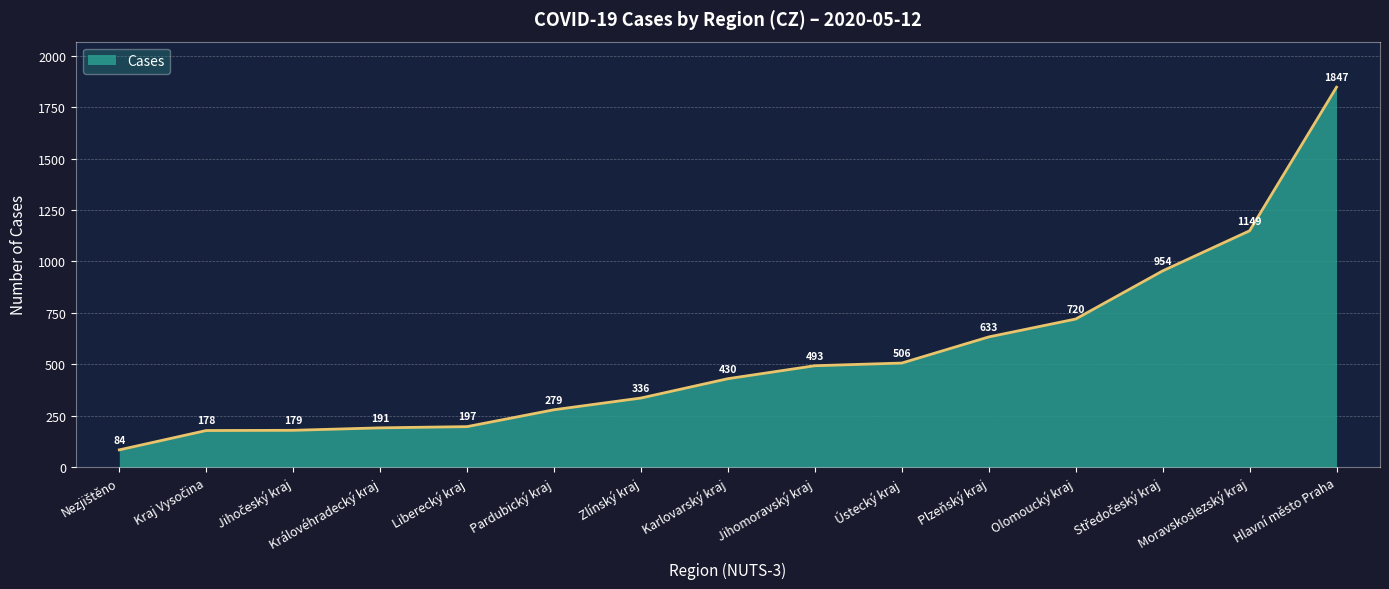

The chart shows a value of 336 at Zlínský kraj. True or false?

True